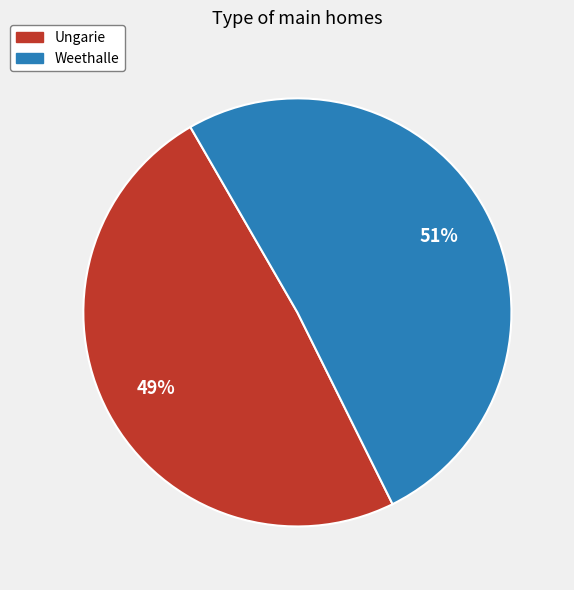

How many segments does this pie chart have?

2